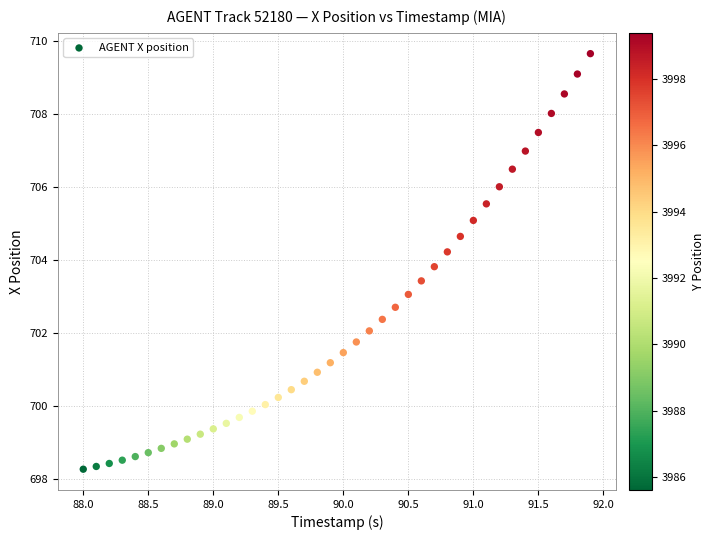

What is the range of Y values (max minus min)?

11.4